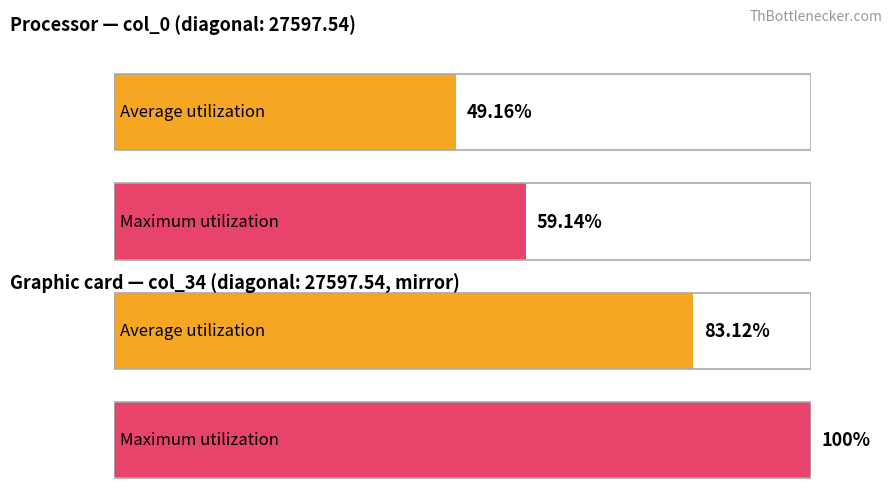

Are the bars grouped side by side (vs. stacked)?

Yes